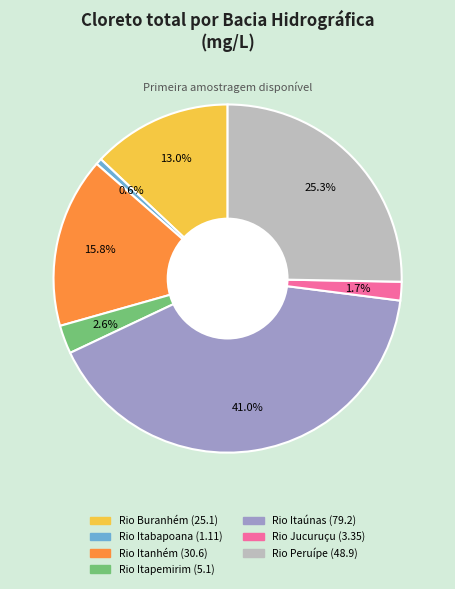

How many slices are in this pie chart?

7